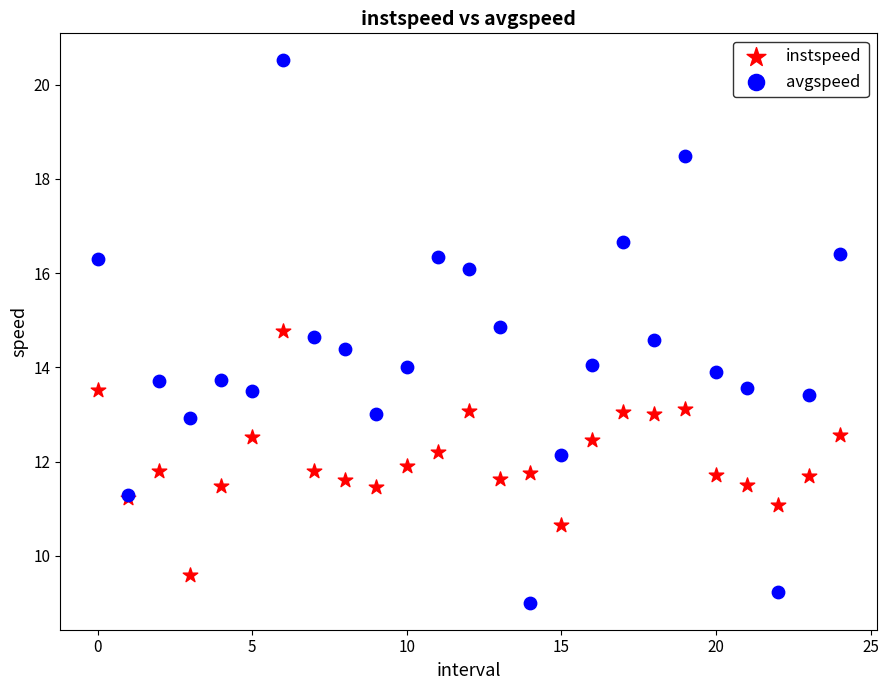

Which series has the largest Y range (max minus min)?

avgspeed